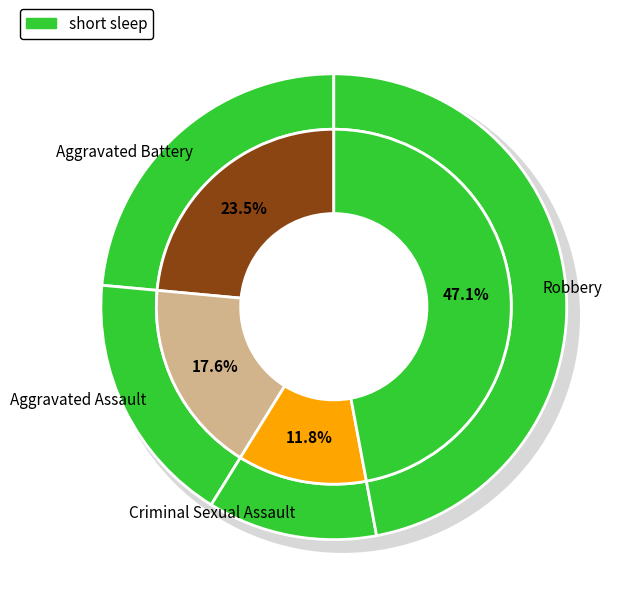

To the nearest percent, what is the difference between the Criminal Sexual Assault and Robbery slice percentages?

35%